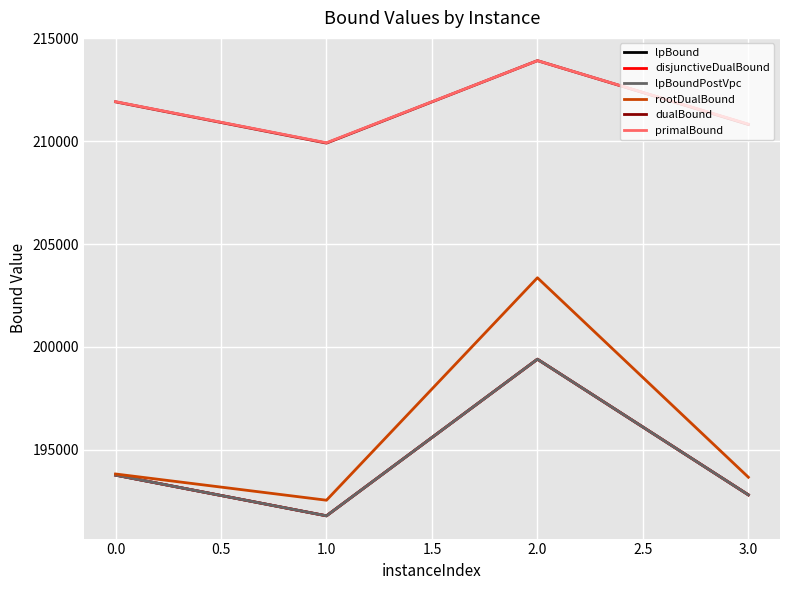

Does the chart have visible grid lines?

Yes